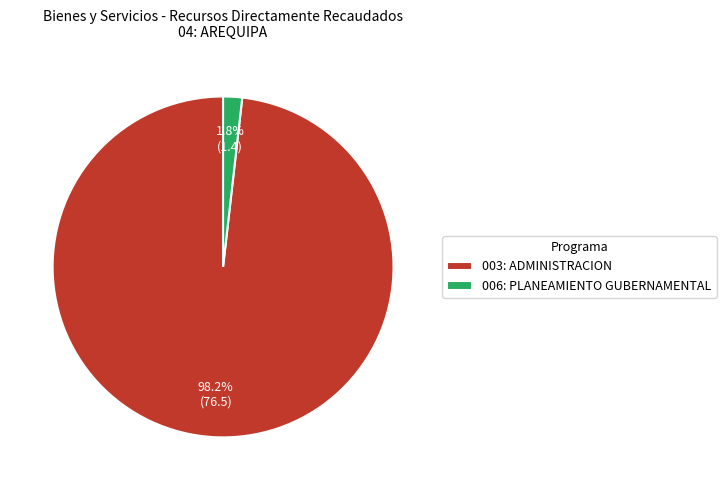

How many segments does this pie chart have?

2